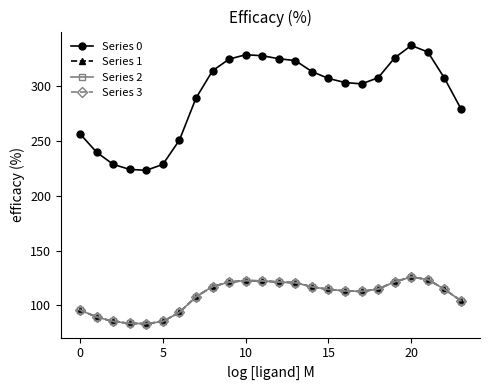

True or false: Series 2 and Series 0 intersect in this chart.

False